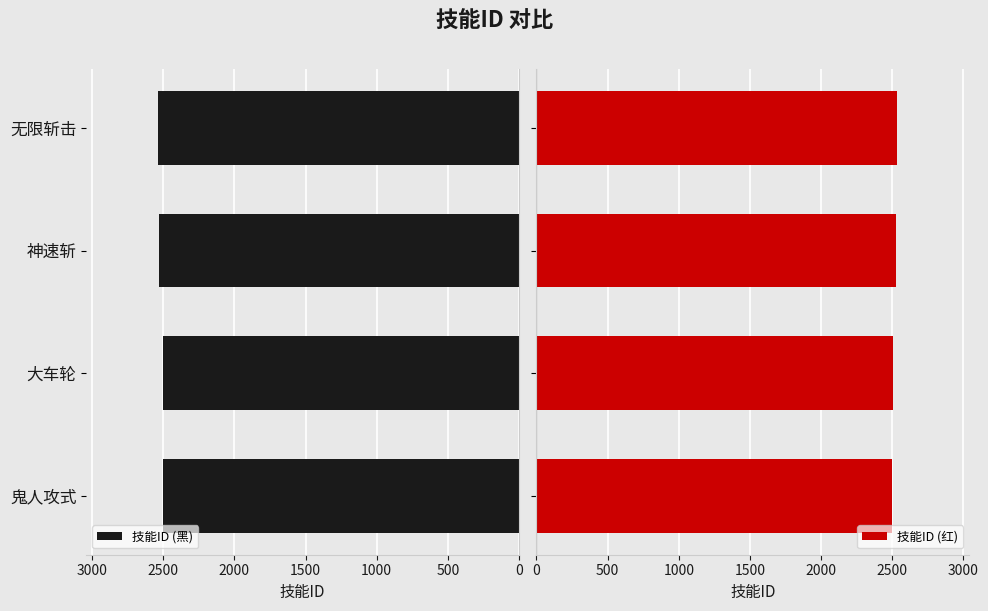

What value does the 技能ID (黑) series have at 神速斩?

2527